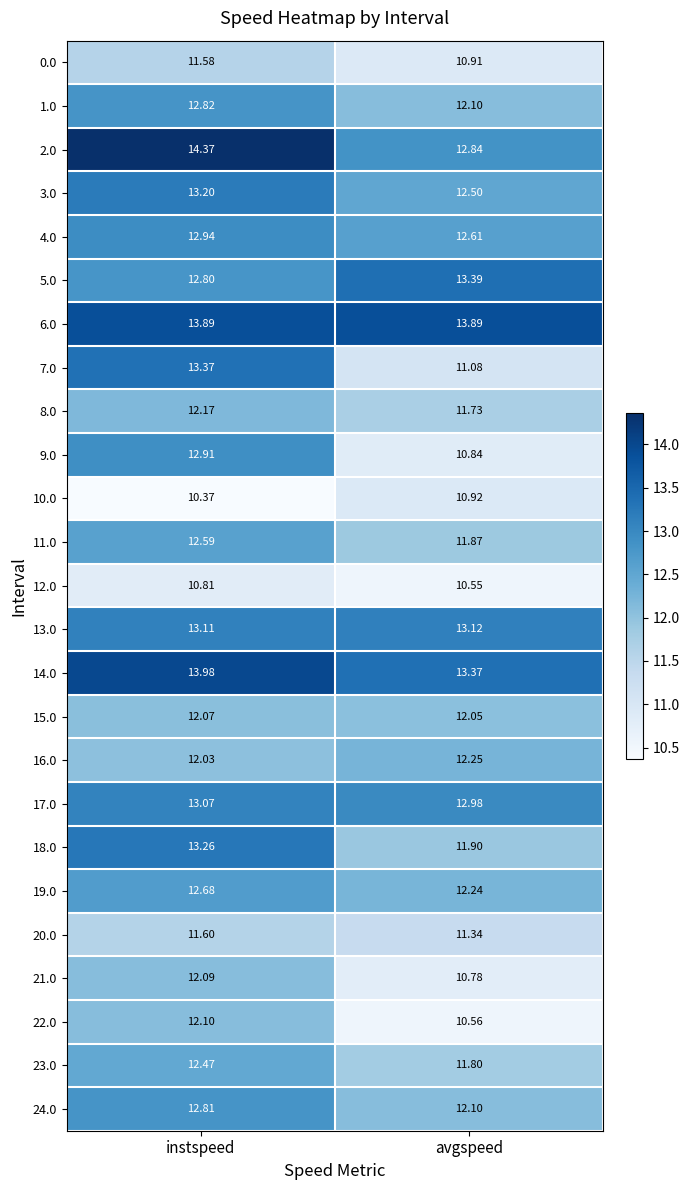

What is the maximum value shown in the chart?

14.4